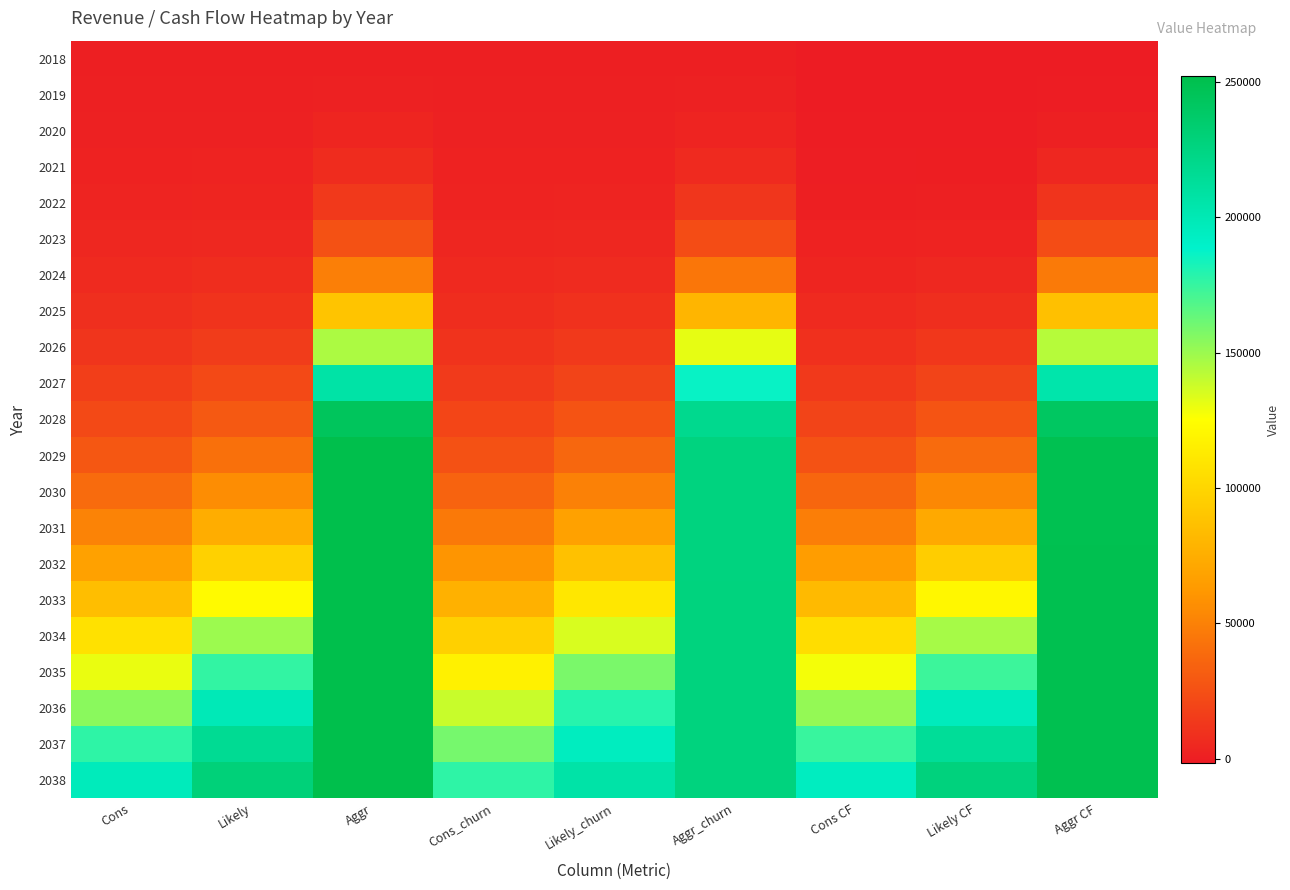

What is the spread (max minus min) of values at Likely?

228748.8